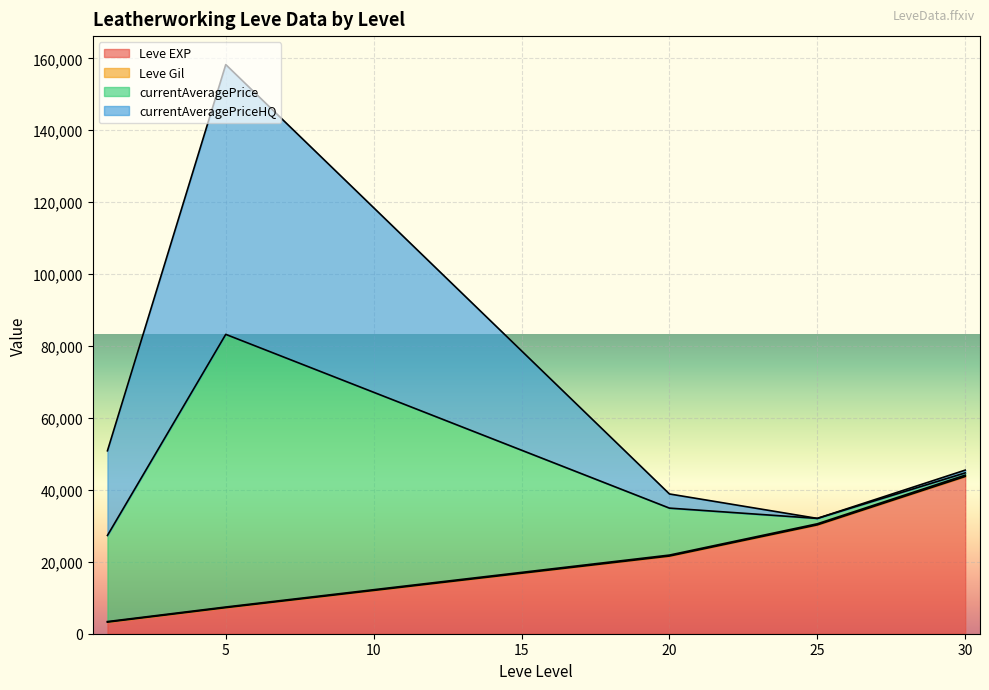

What is the difference between the maximum and minimum values in the Leve Gil series?

455